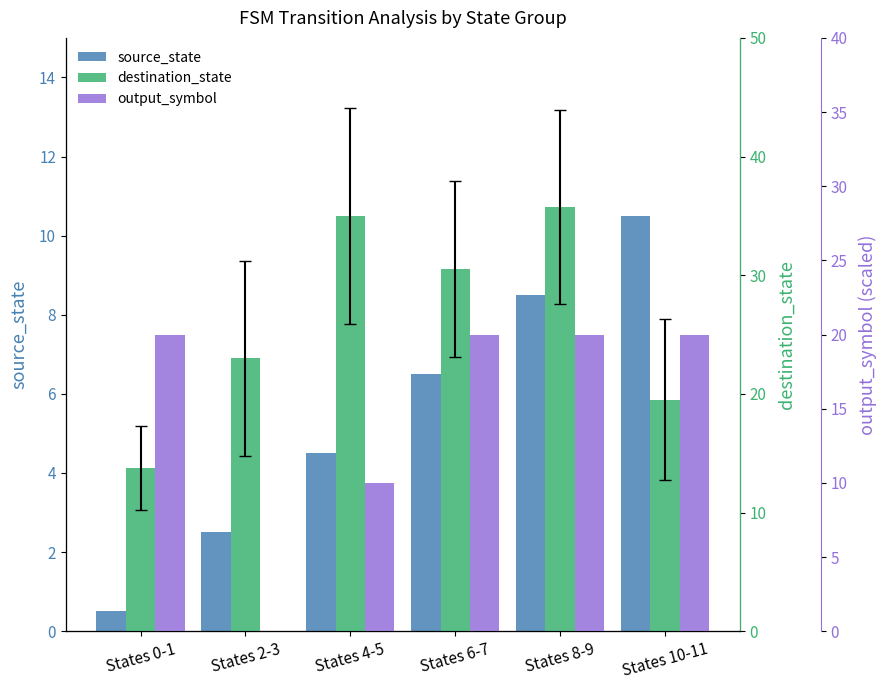

How many groups of bars are there?

6